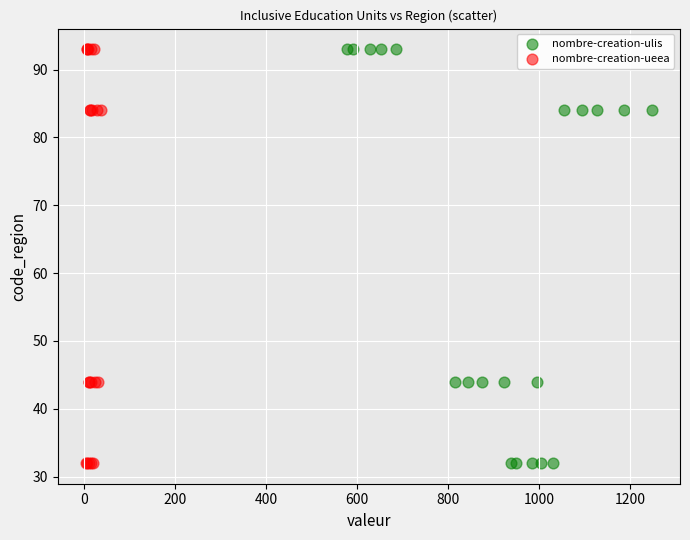

What are all the series names shown in the legend?

nombre-creation-ulis, nombre-creation-ueea